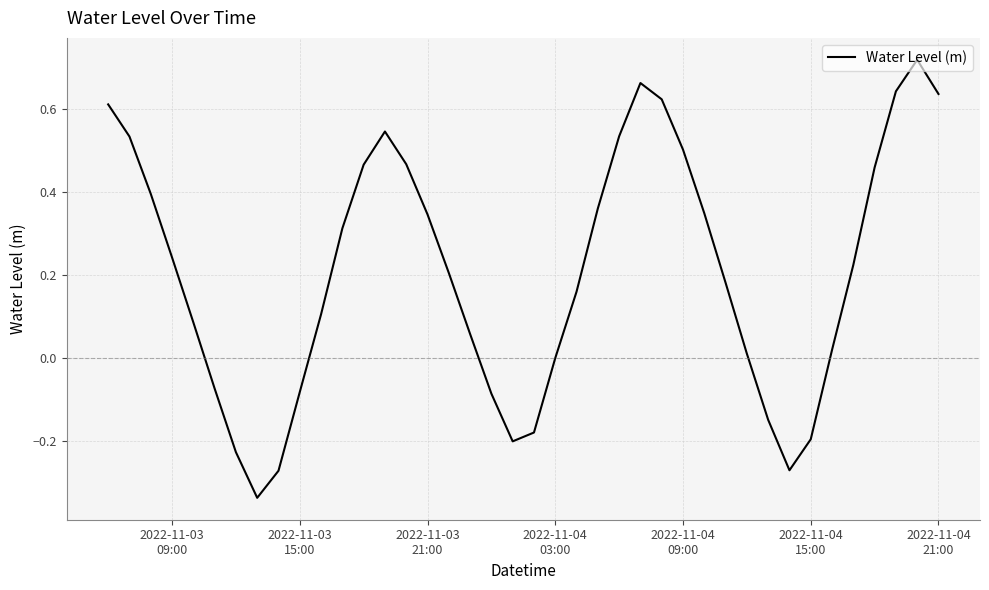

What is the difference between the maximum and minimum values?

1.1